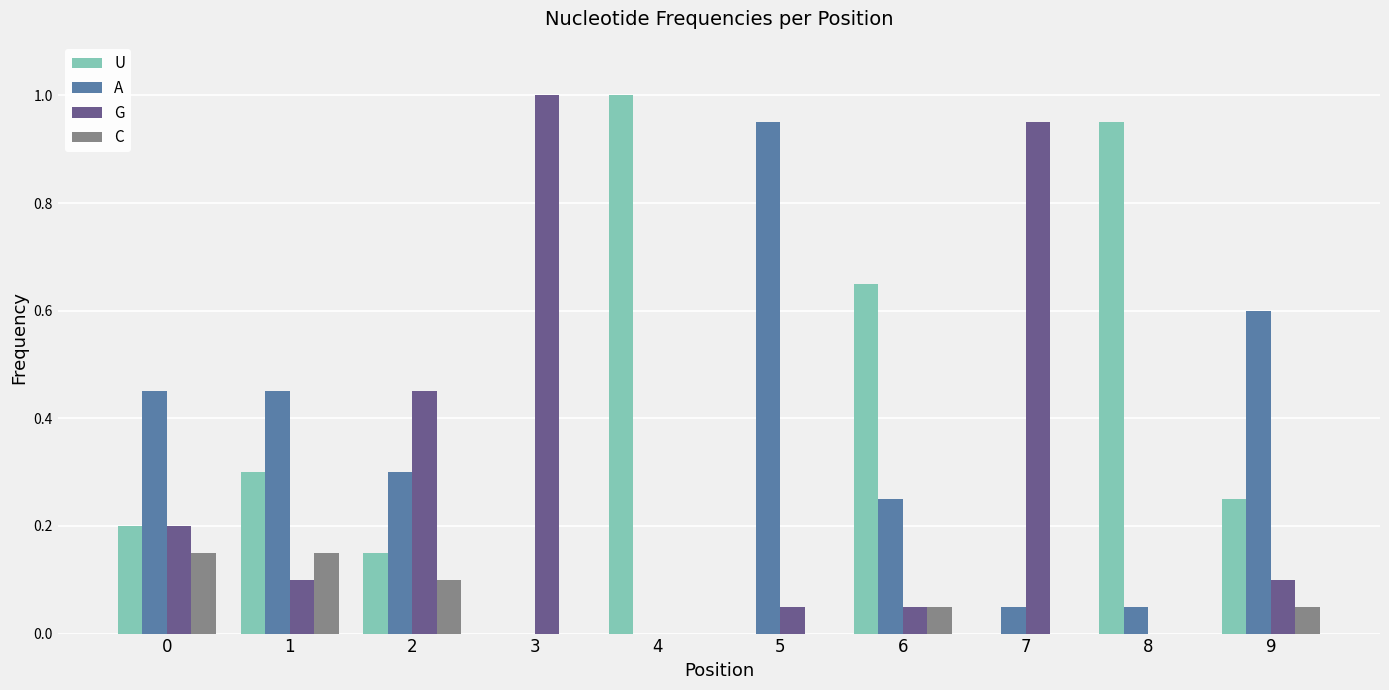

What is the spread (max minus min) of values at 0?

0.3